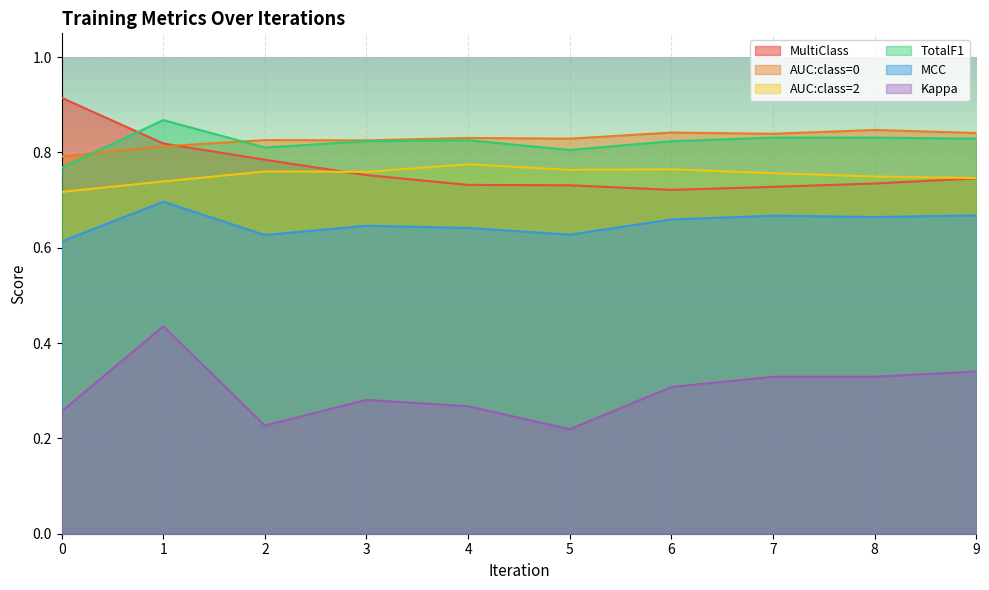

Which series has the largest range (max minus min)?

Kappa